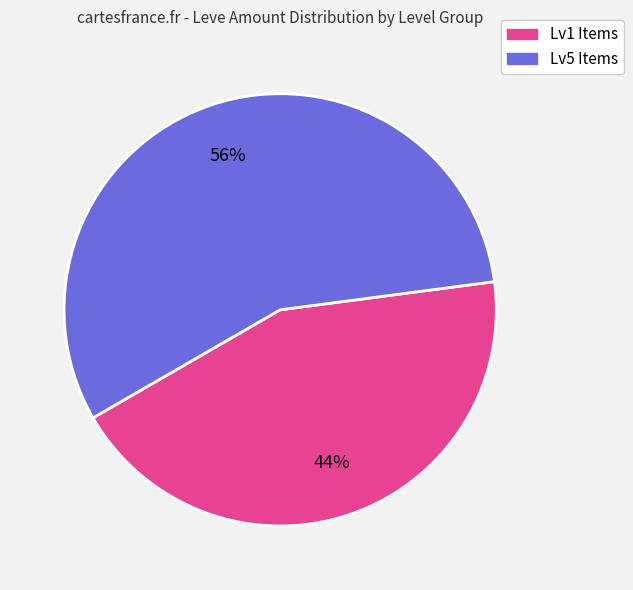

To the nearest percent, what is the average slice percentage?

50%